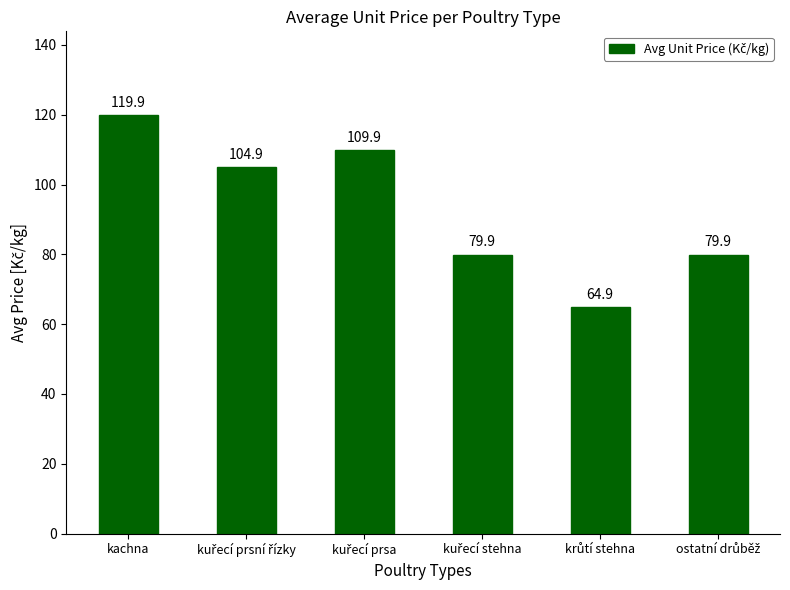

Where does the data first go above 104?

kachna